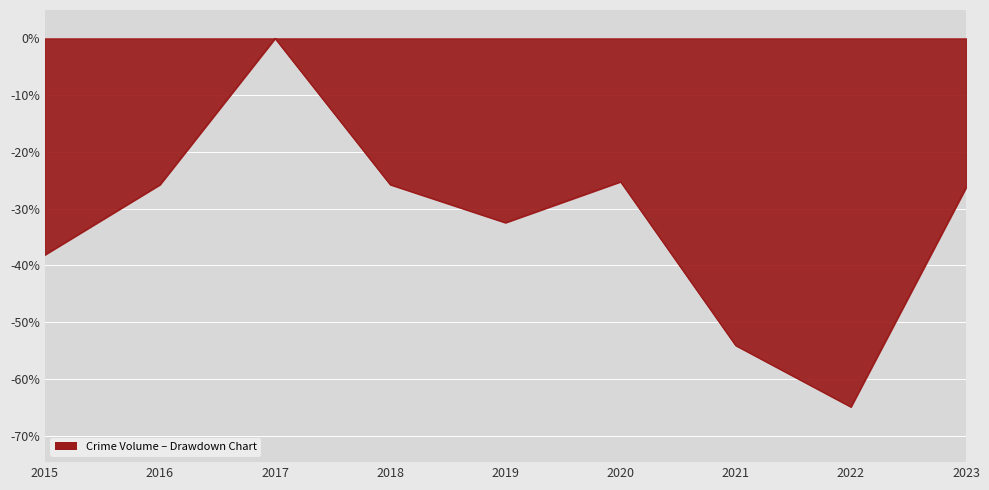

The chart shows a value of -25.8 at 2018. True or false?

True